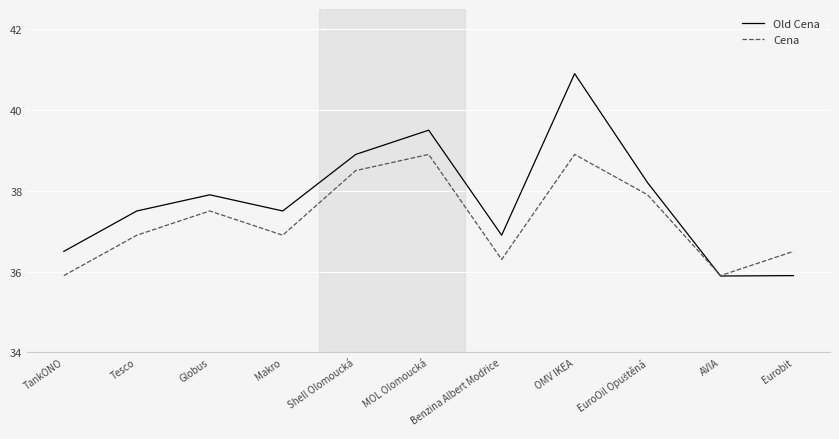

At which category is the sum across all series the highest?

OMV IKEA